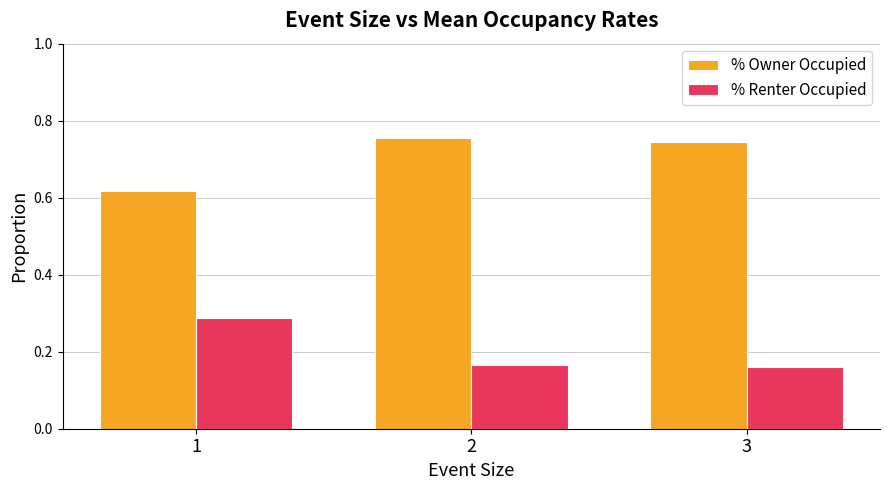

How many bars are there in each group?

2